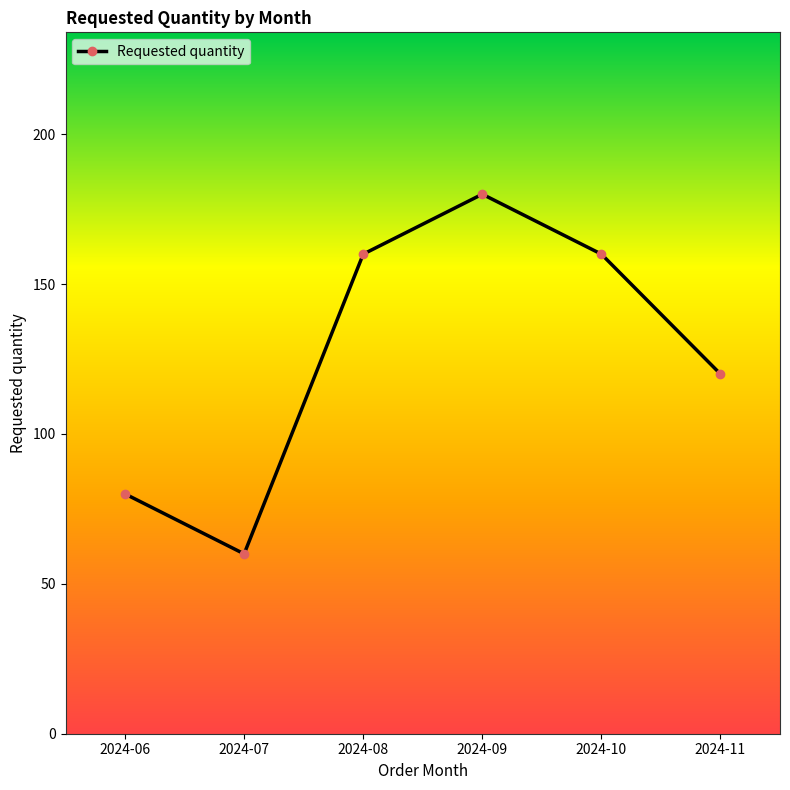

Approximately how many times larger is the value at 2024-06 compared to 2024-08?

0.5